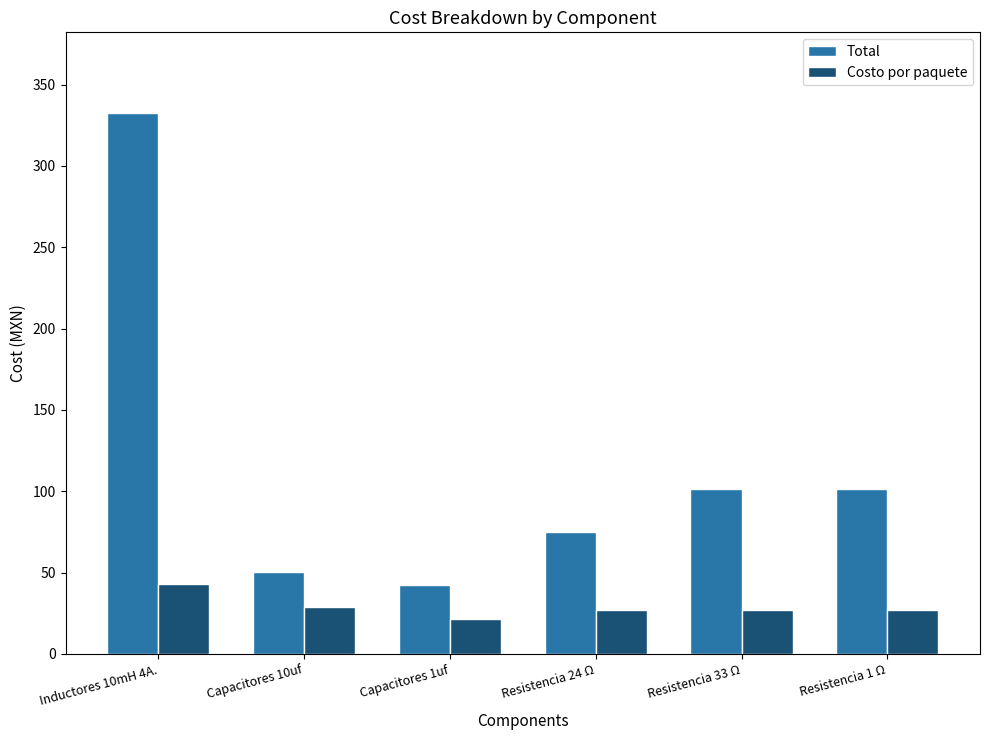

What is the spread (max minus min) of values at Resistencia 24 Ω?

48.0